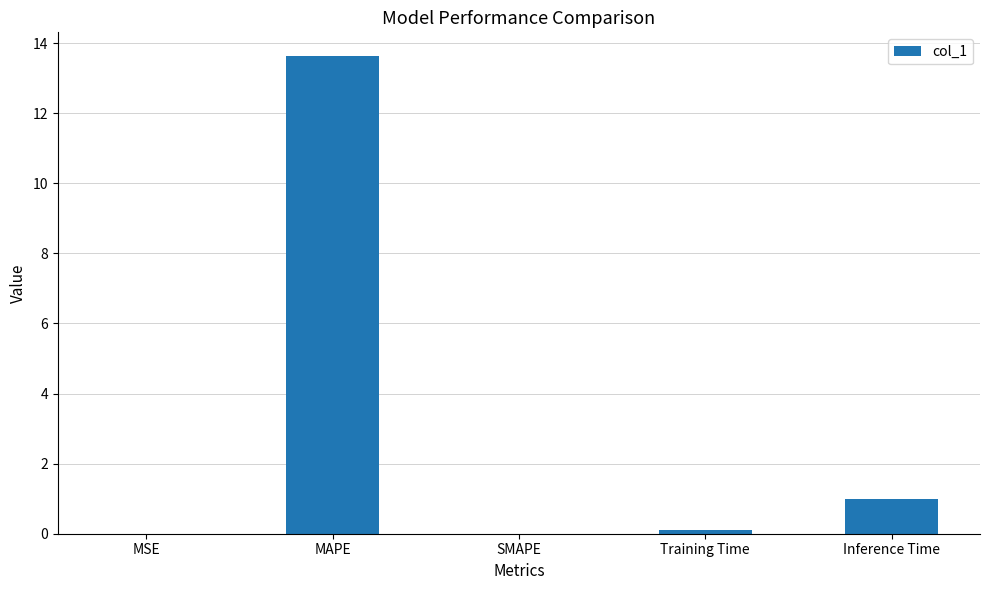

What is the sum of the values at MAPE and SMAPE?

13.6